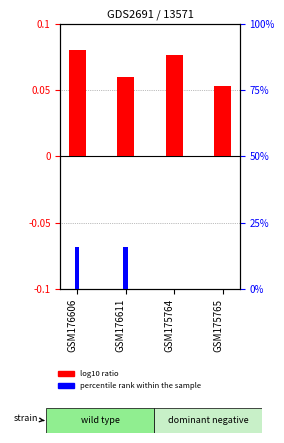

Which category has the lowest value in the percentile rank within the sample series?

GSM175764